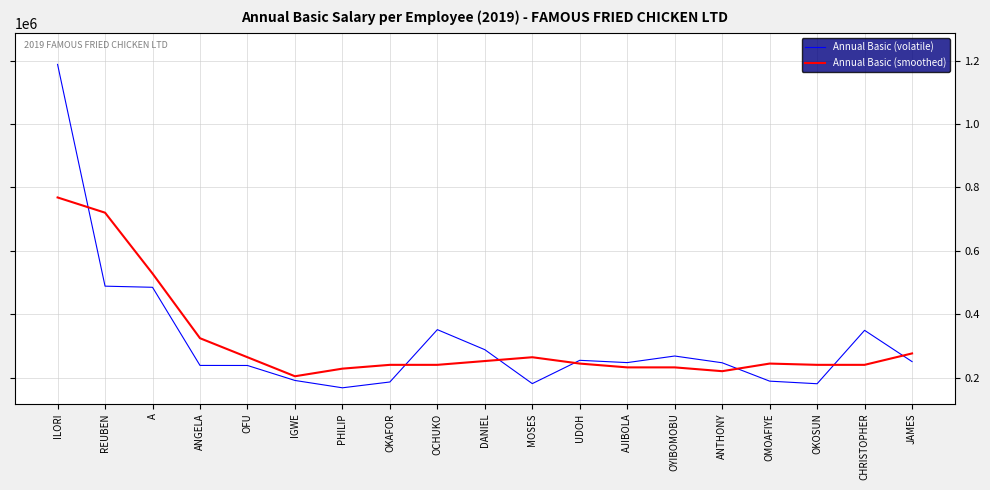

True or false: Annual Basic (volatile) has a value of 180396 at OKOSUN.

True